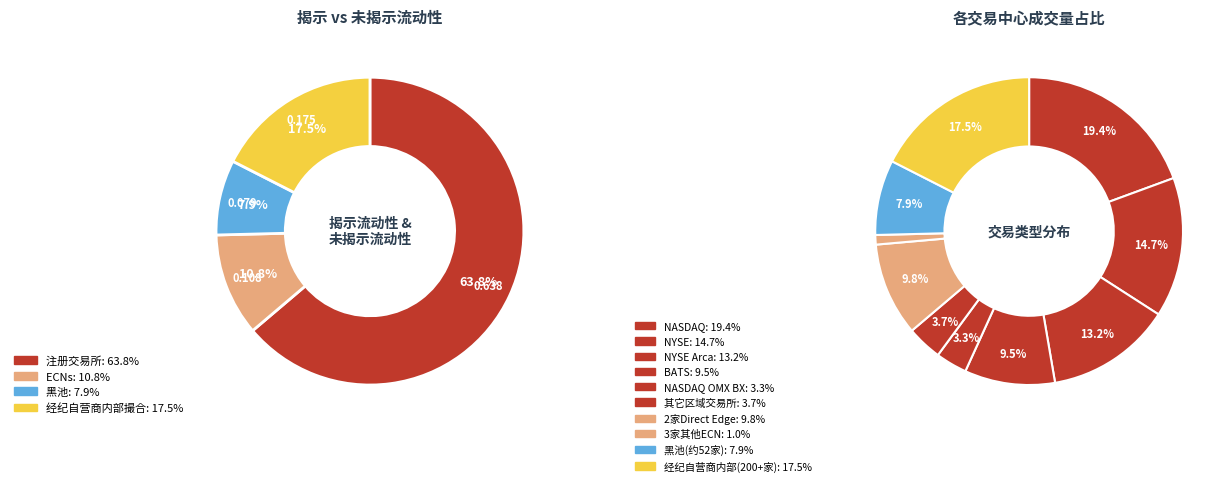

Is it true that NASDAQ OMX BX is 1% of the pie?

False